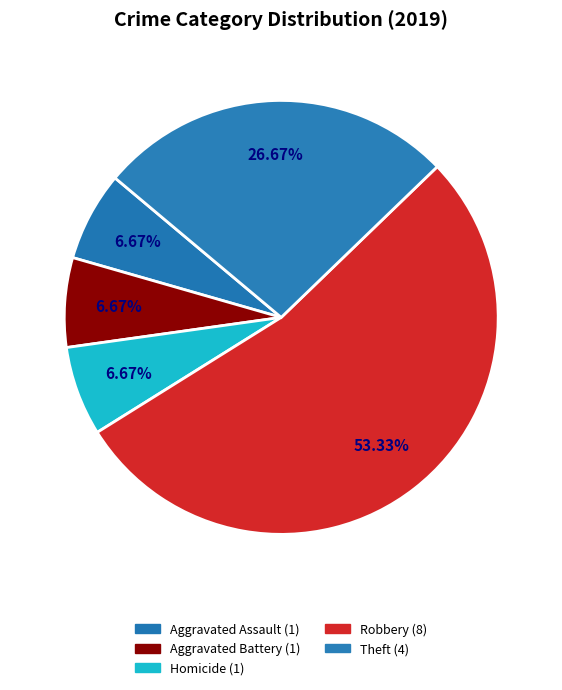

Is there any slice that represents more than half of the pie?

Yes